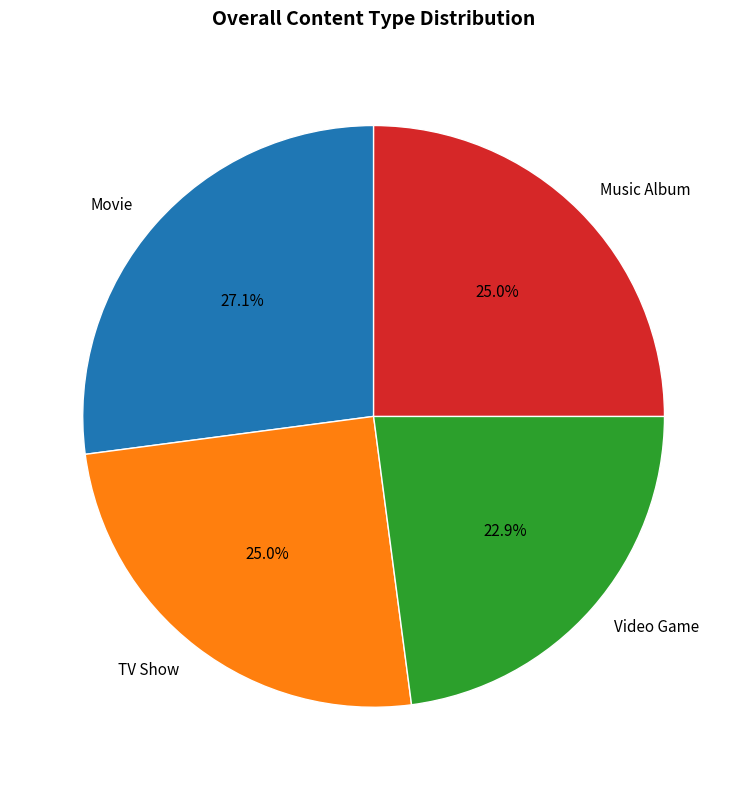

Is there a majority slice in this chart?

No